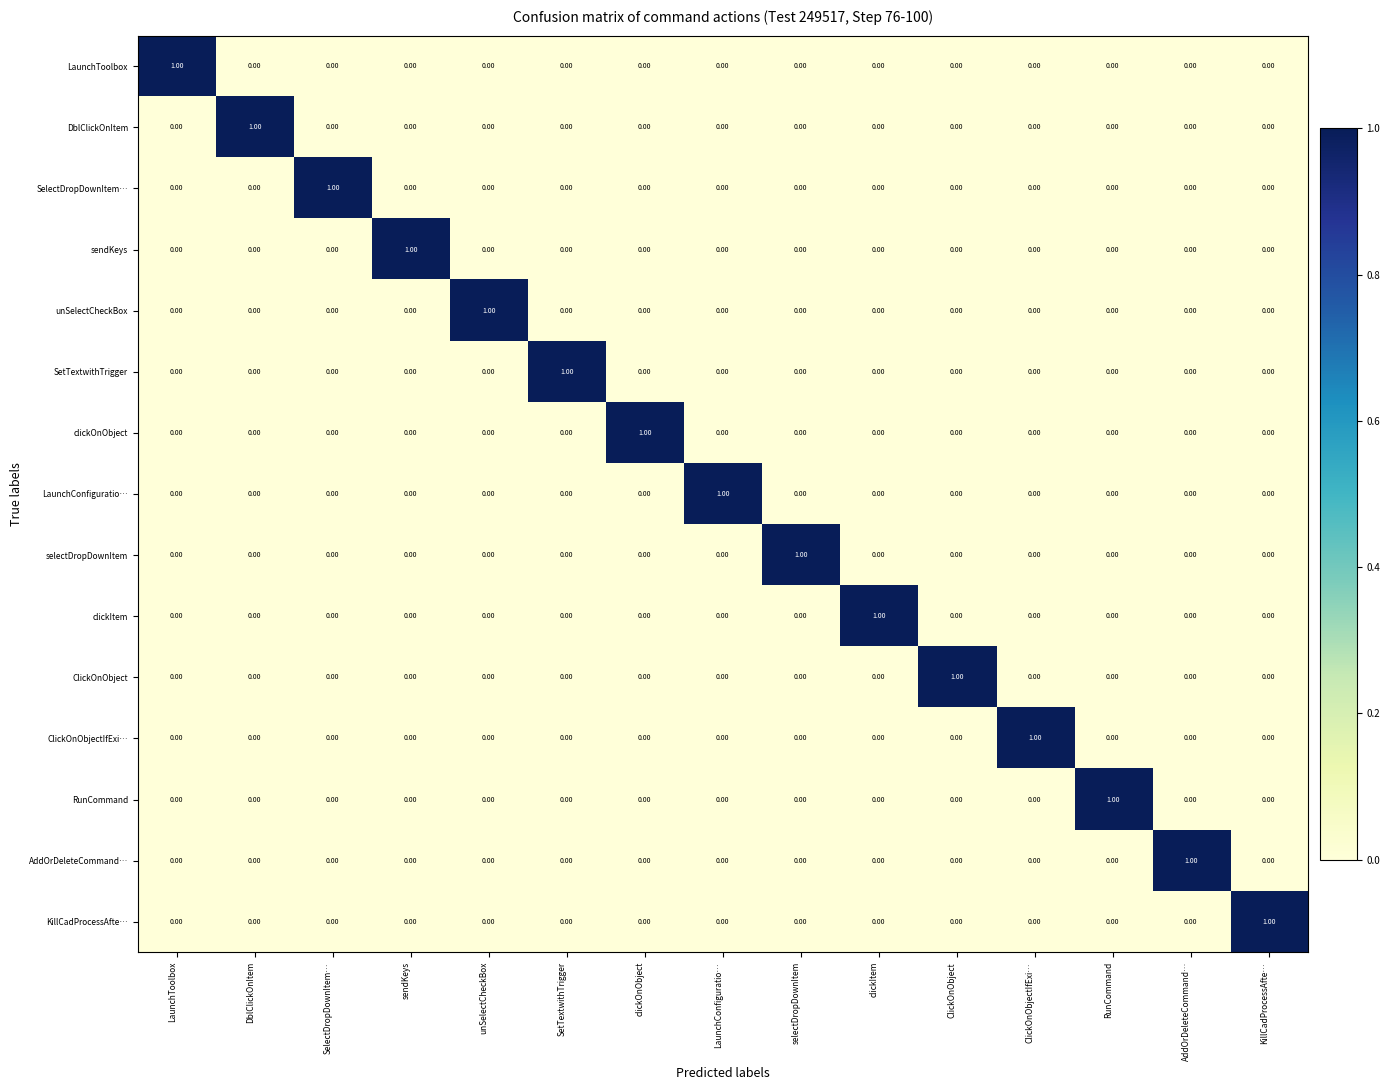

At which label does clickItem reach its peak?

clickItem